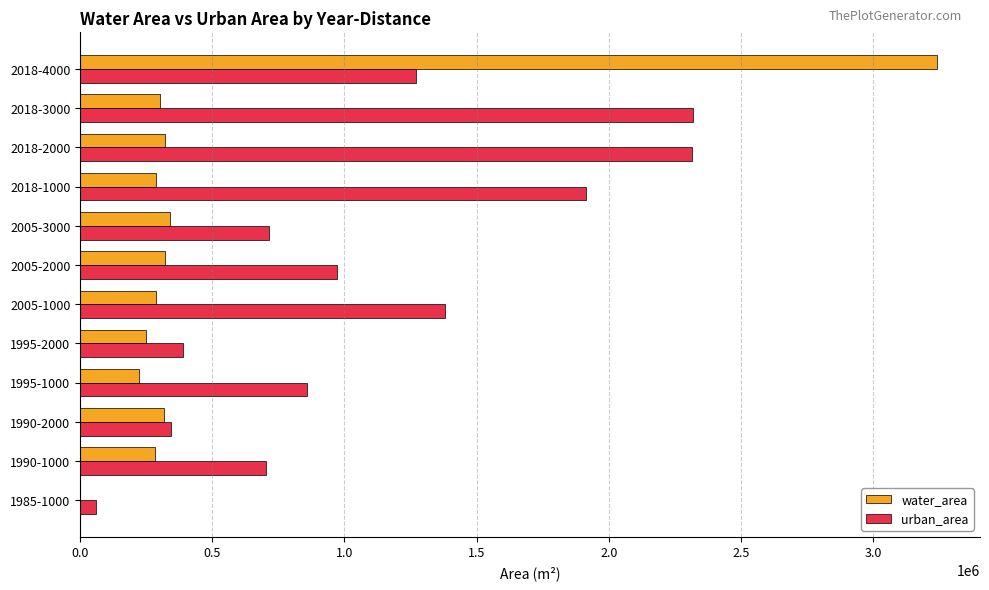

What is the maximum value for water_area?

3242073.2